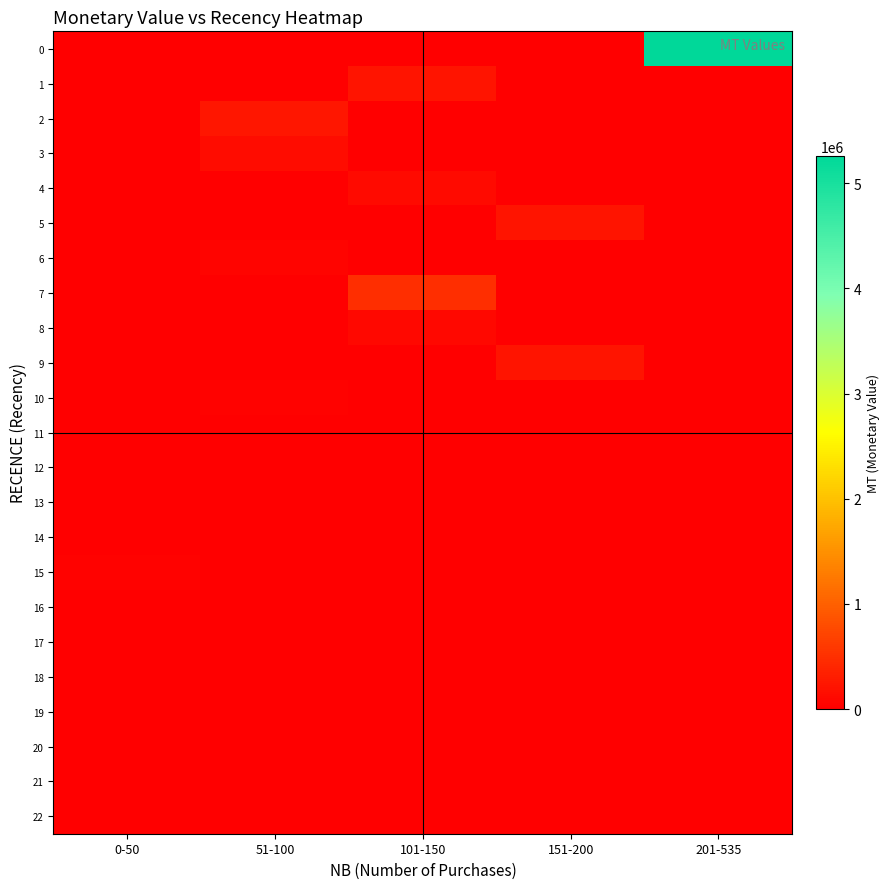

Which series changed the most between 0-50 and 101-150?

7